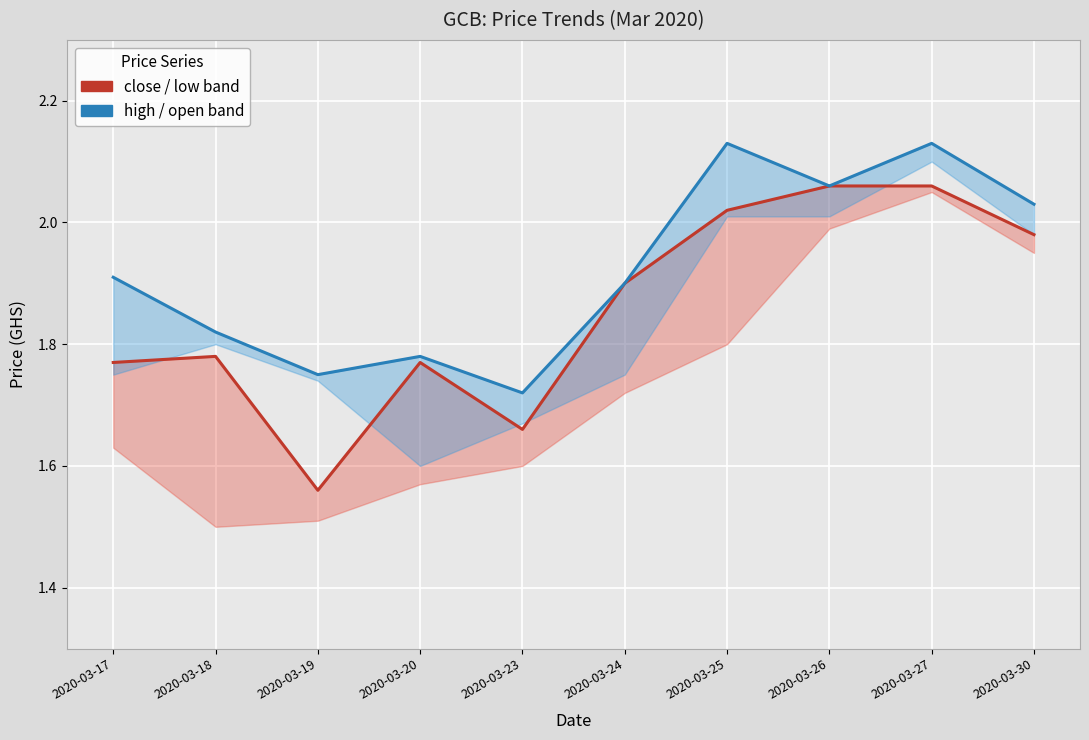

What is the highest value of the close series?

2.1